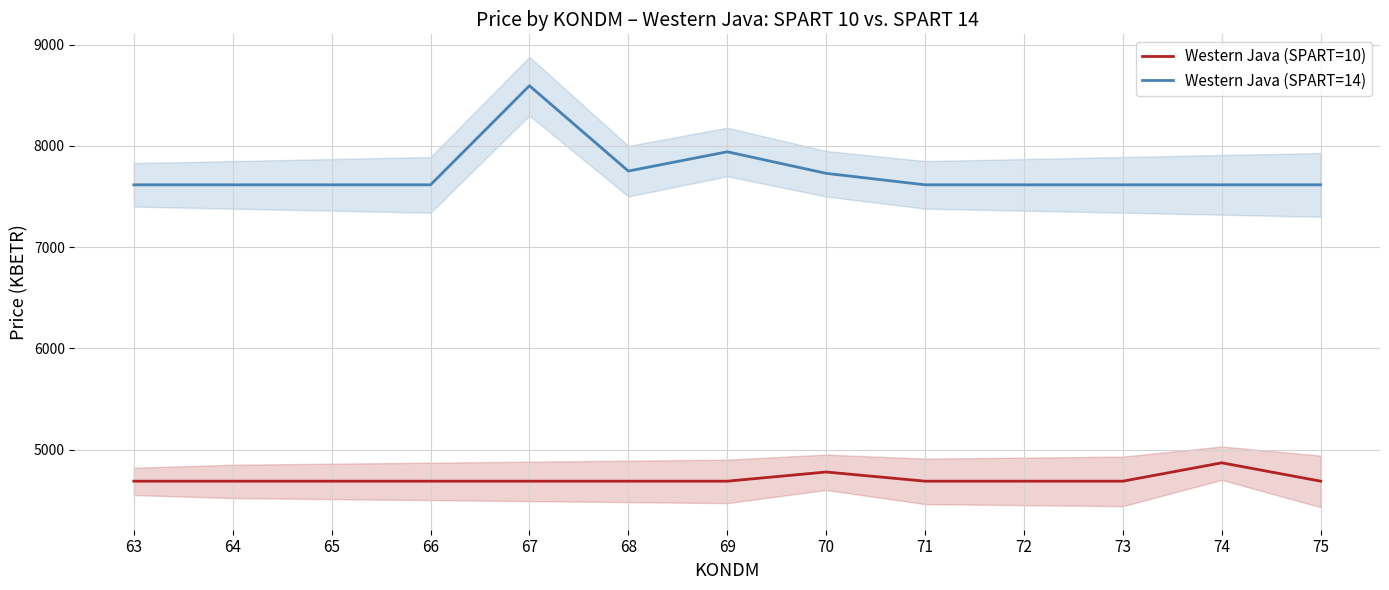

At which category does the chart reach its peak across all series?

67